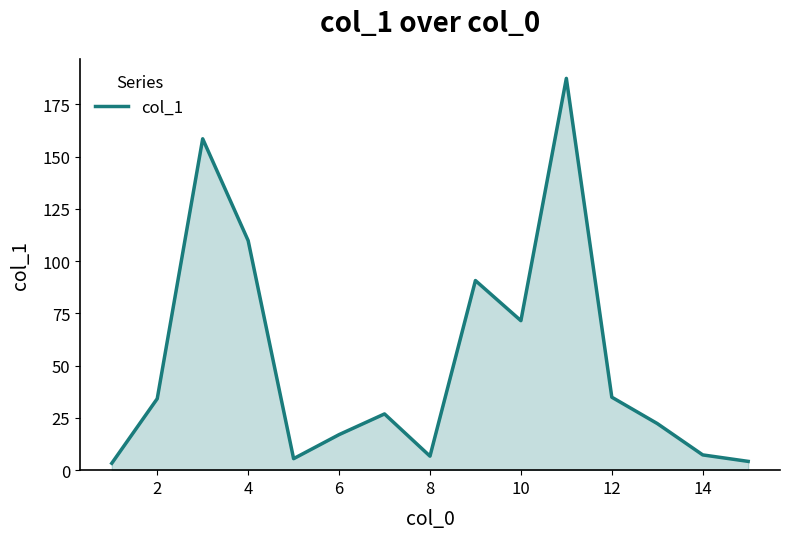

What is the sum of all values?

780.2